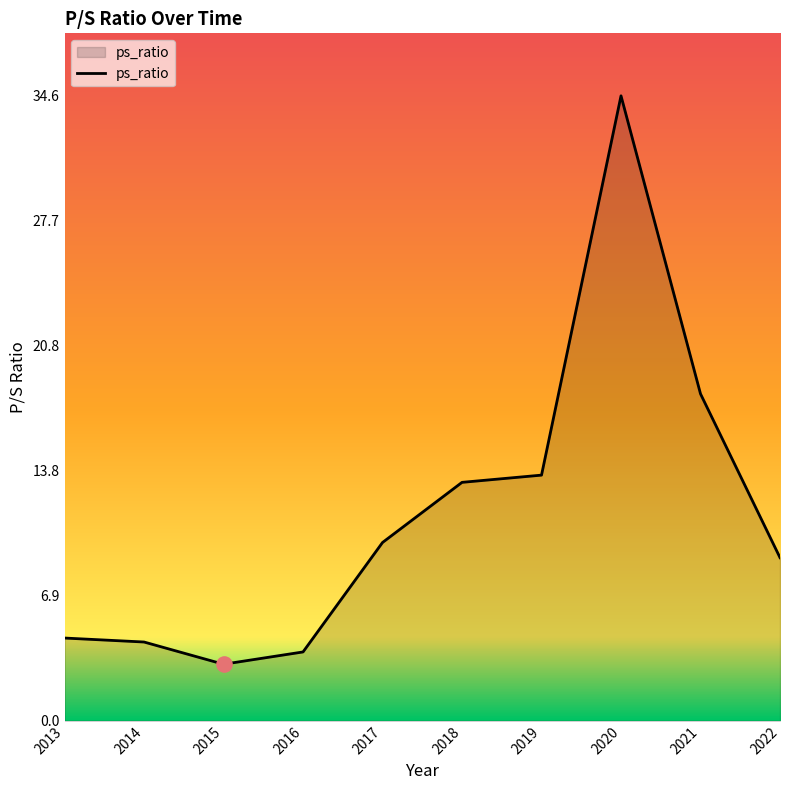

Approximately how many times larger is the value at 2019 compared to 2021?

0.8